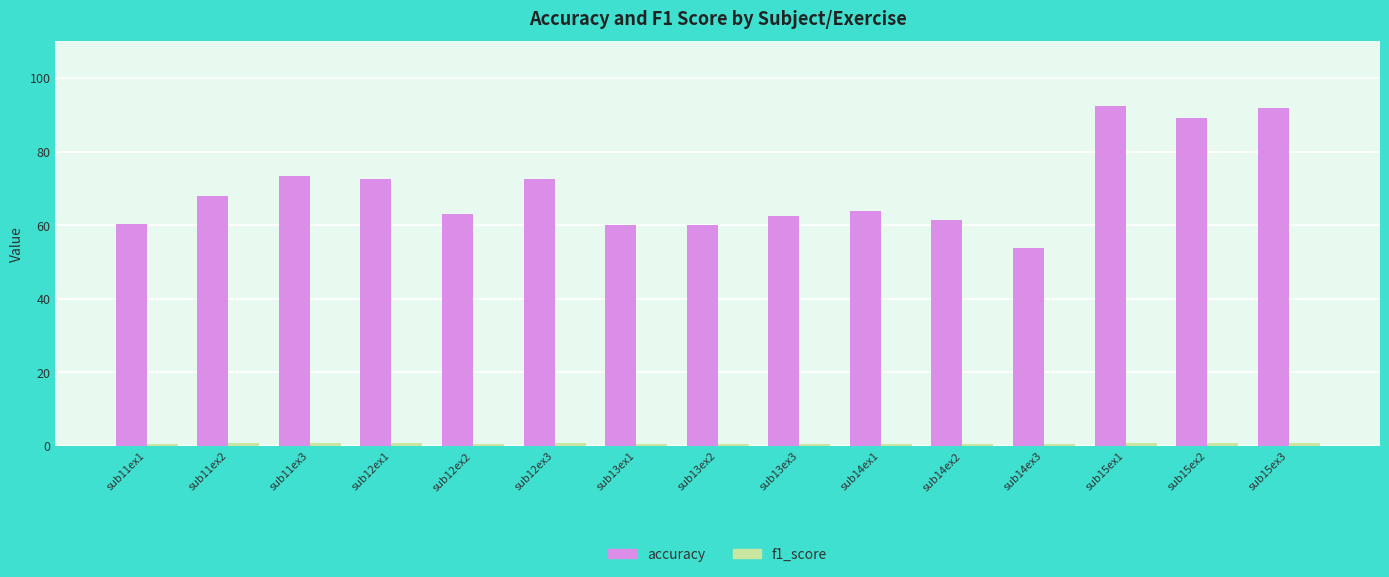

What is the difference between the accuracy values at sub15ex2 and sub15ex1?

3.2